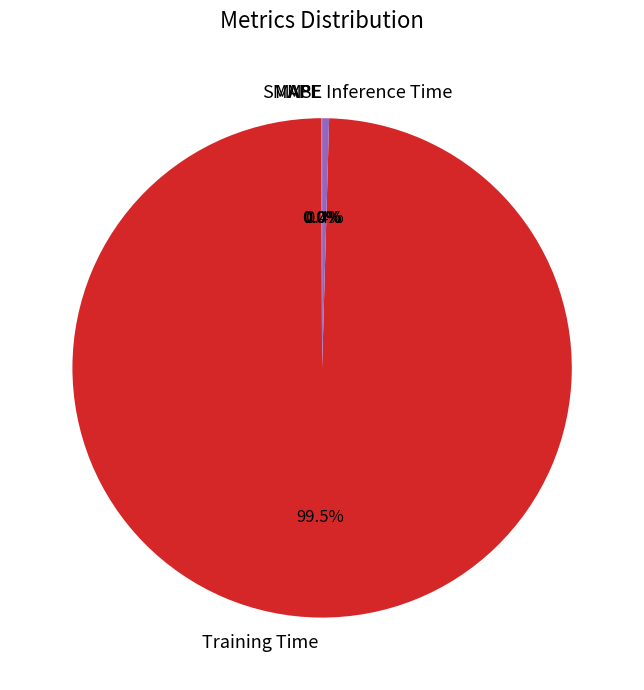

What is the majority slice?

Training Time